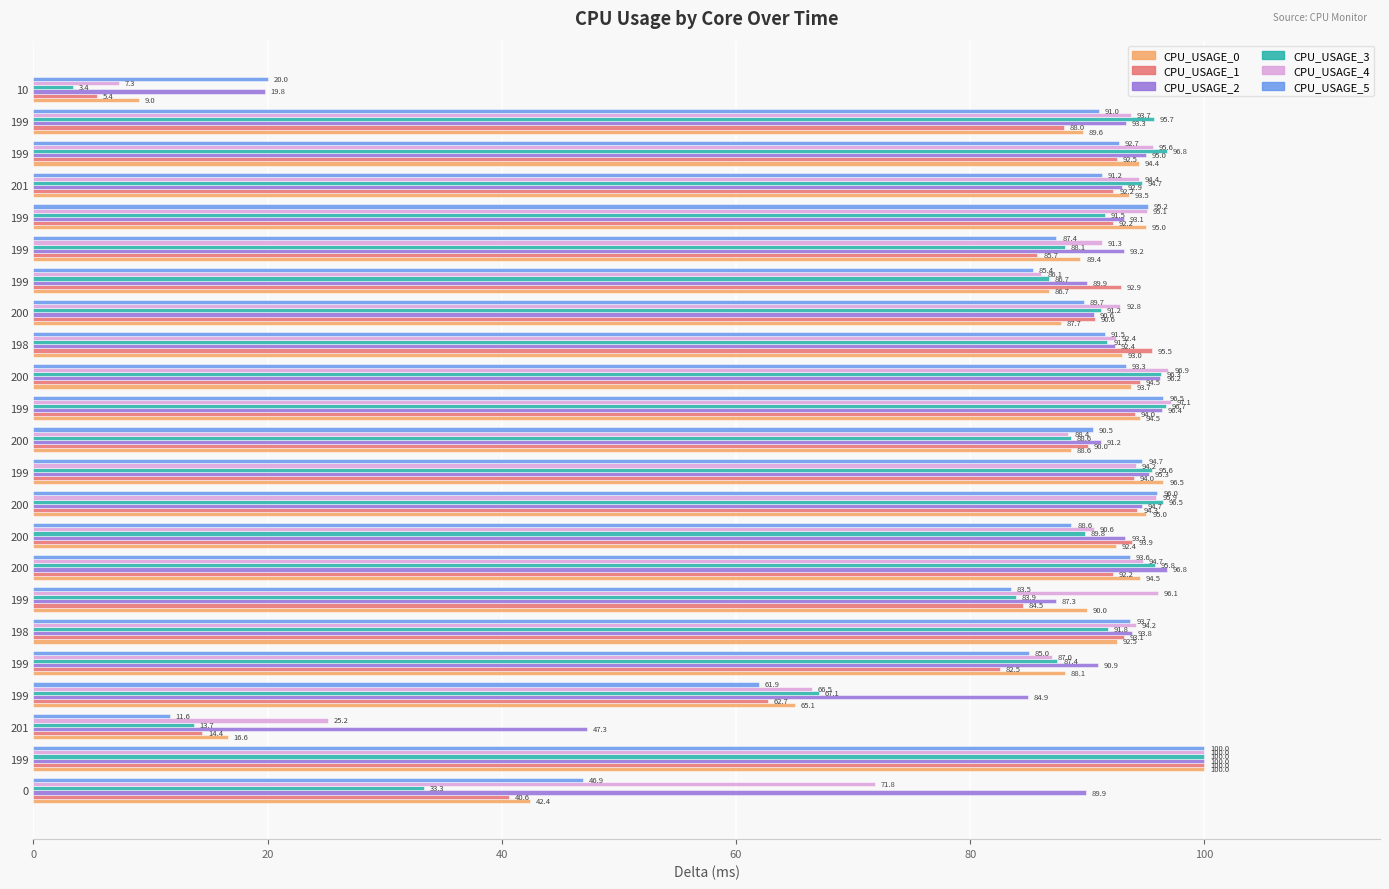

How many values in the CPU_USAGE_0 series are below 92?

11